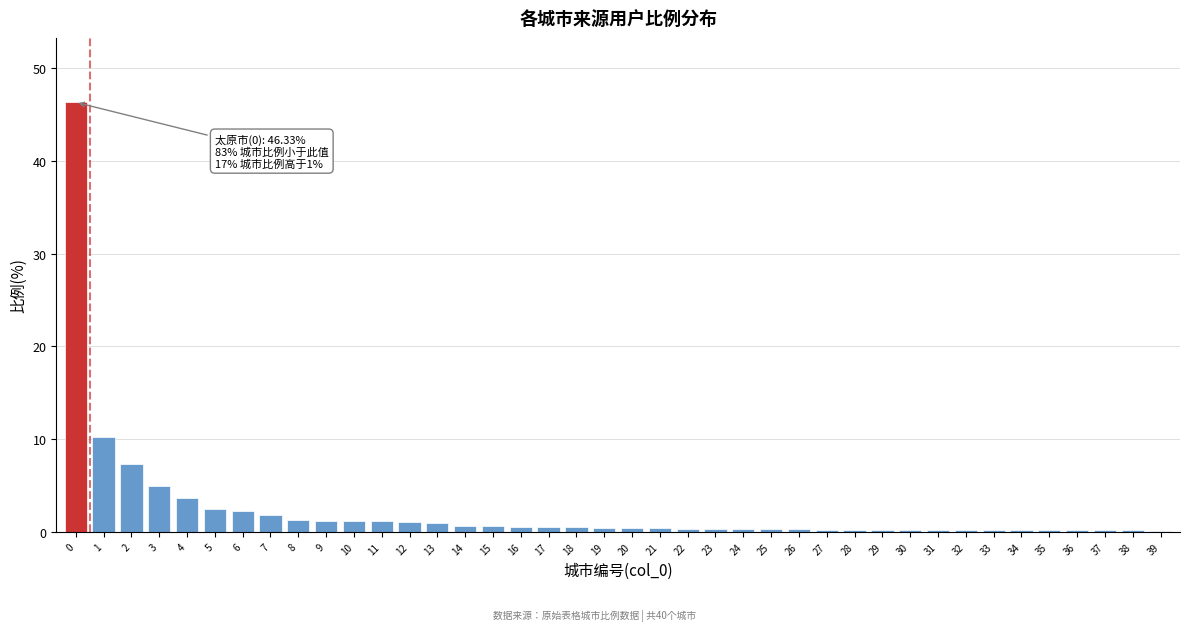

True or false: the data shows 1.1 at 12.

True